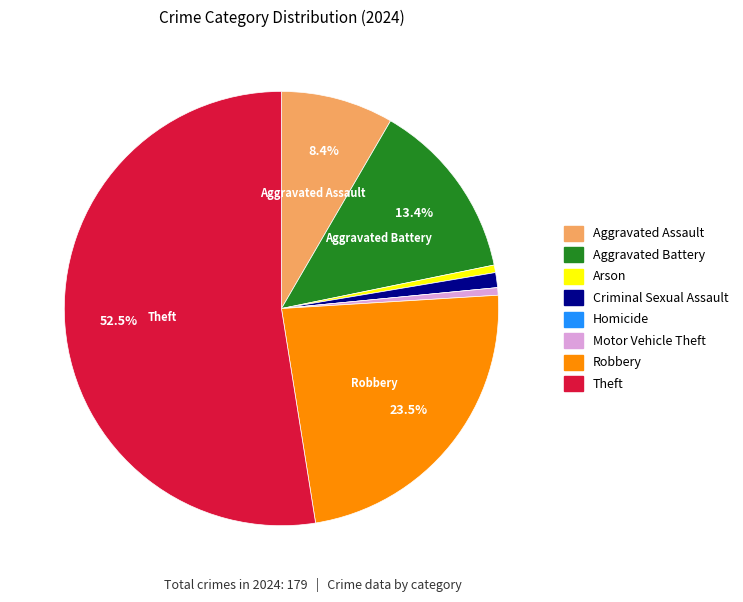

Do Criminal Sexual Assault and Aggravated Assault together represent more than half of the pie?

No